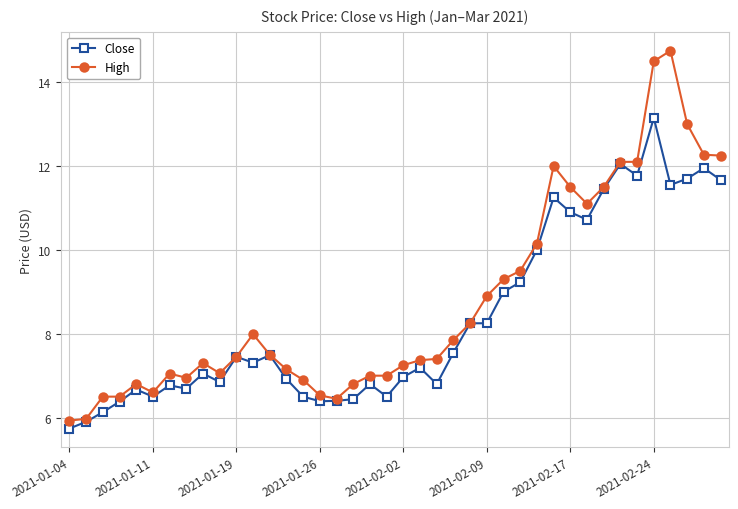

Which series has the largest range (max minus min)?

High